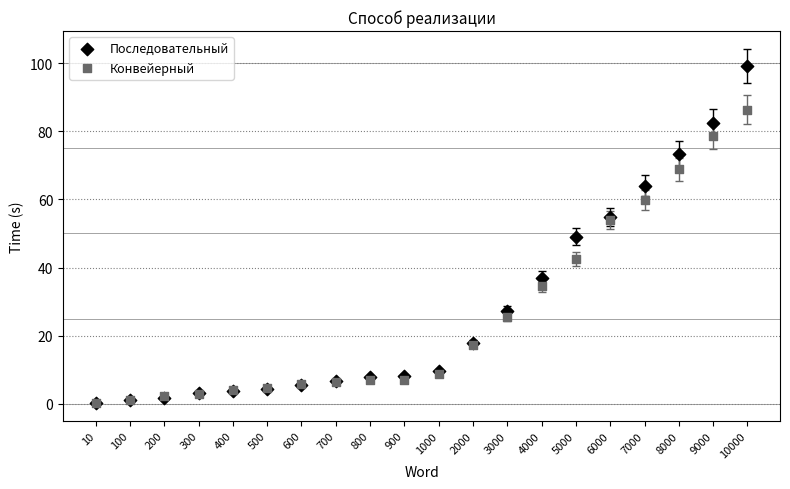

What are all the series names shown in the legend?

Последовательный, Конвейерный